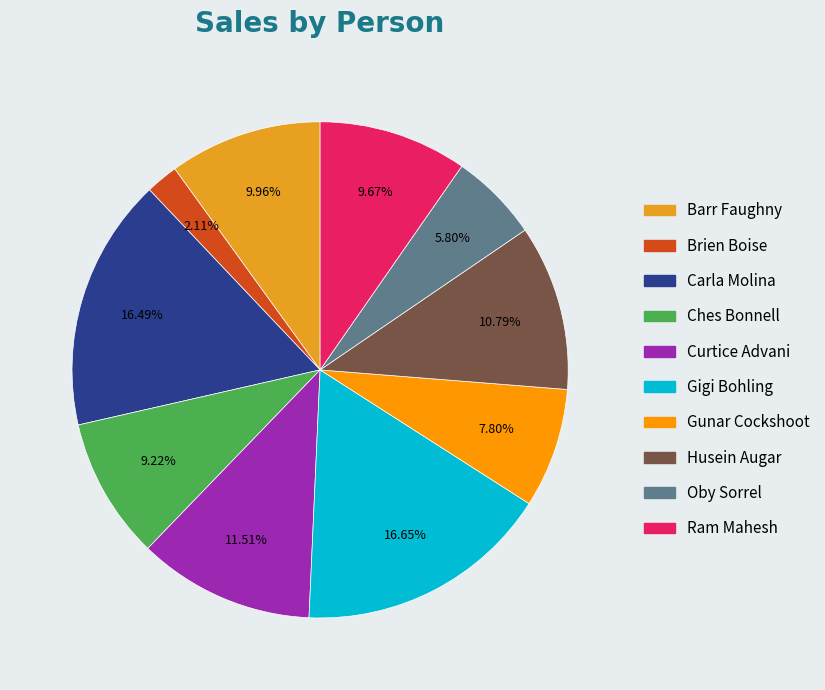

Does any single category account for the majority?

No